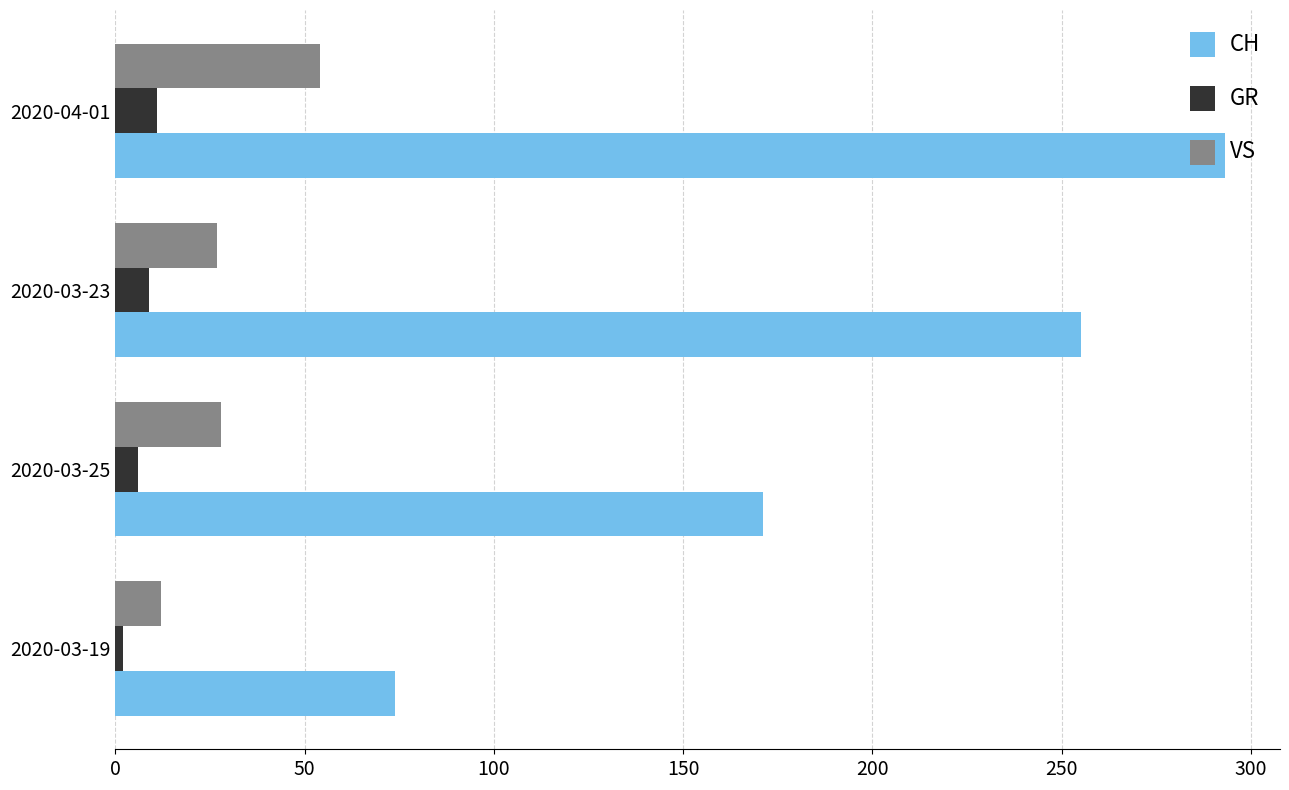

Count the number of categories in the chart.

4